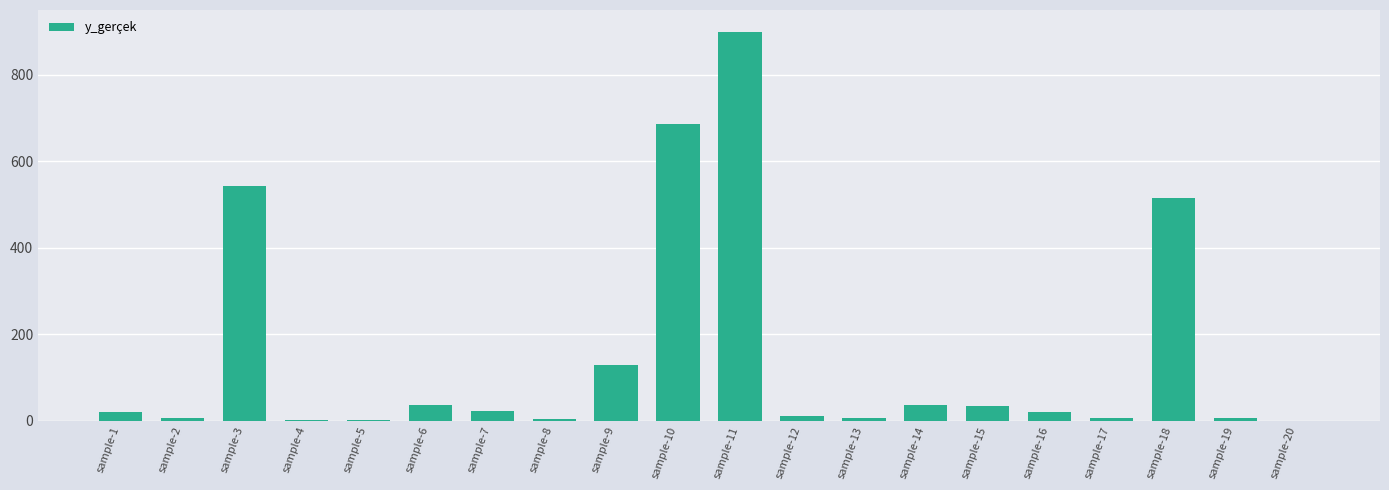

Between sample-8 and sample-18, which is larger?

sample-18